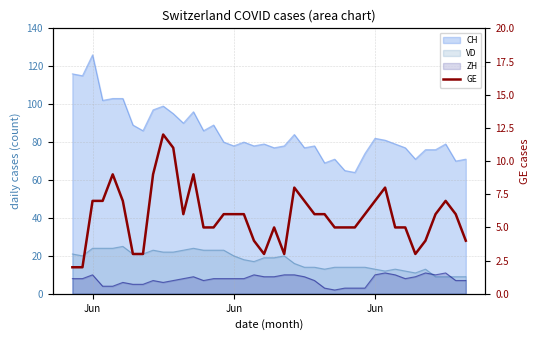

How many lines are shown in the chart?

1